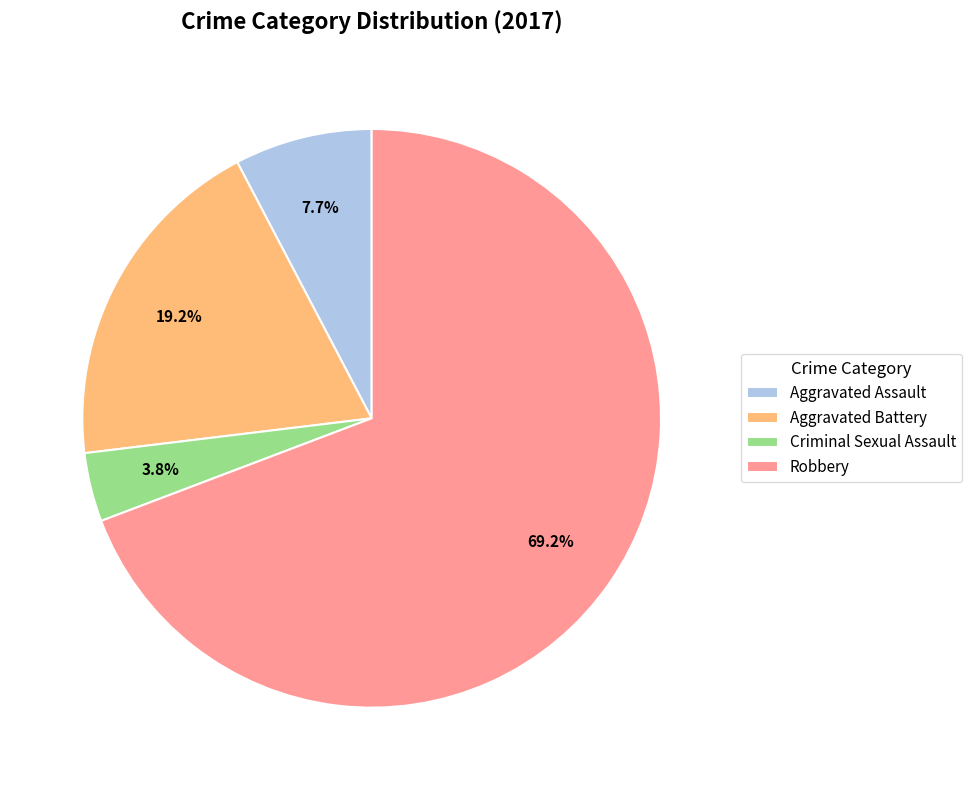

What is the ratio of the value at Criminal Sexual Assault to the value at Robbery?

0.1